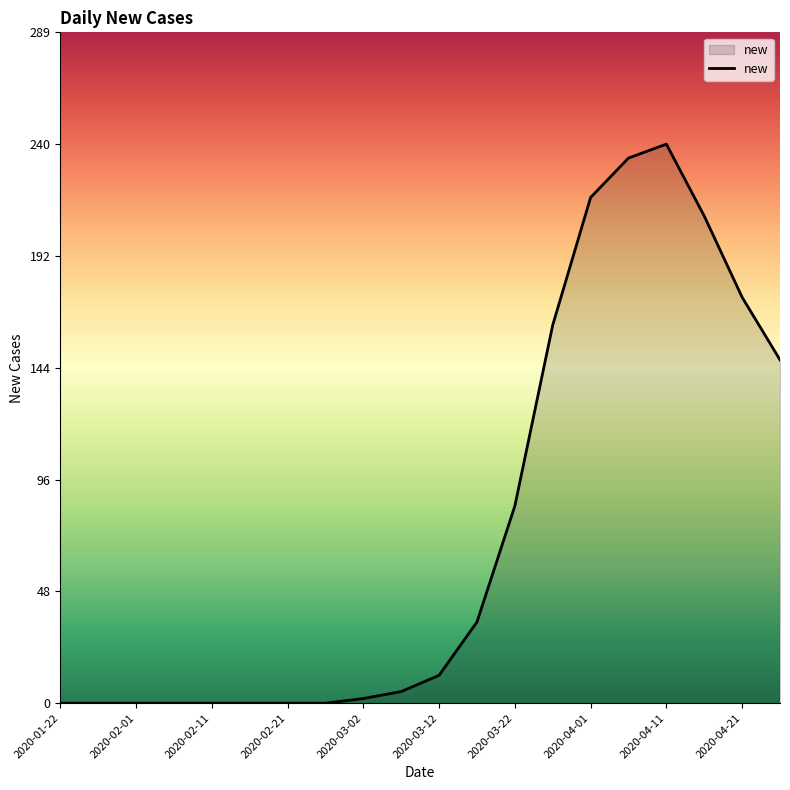

What is the difference between the maximum and minimum values?

241